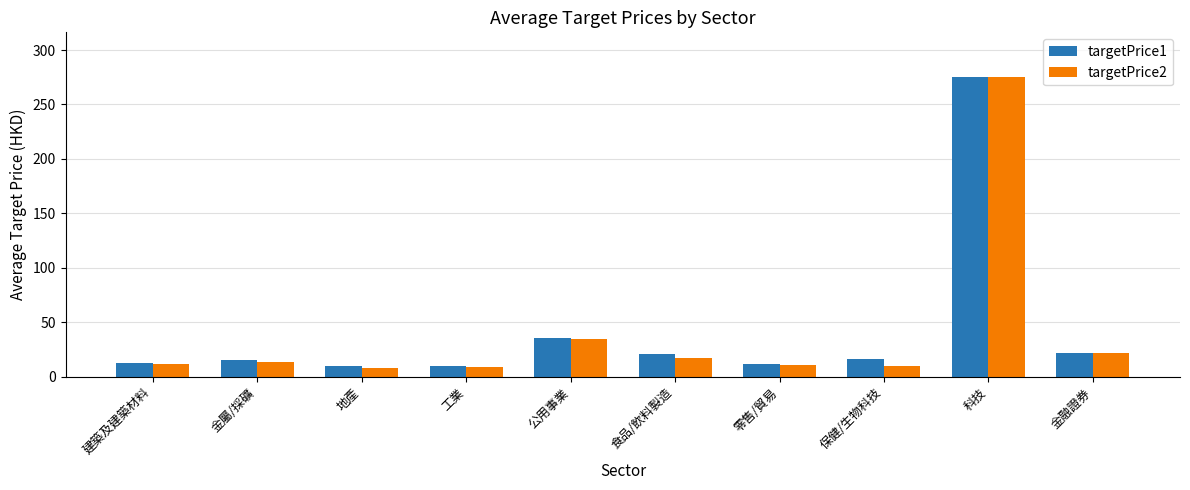

How many data points does each series have?

10